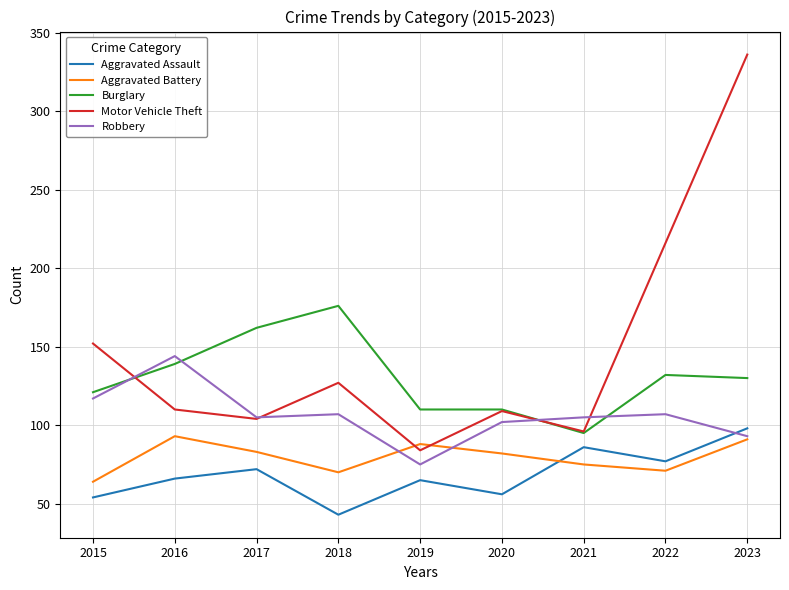

Is the value of Aggravated Assault at 2017 greater than the value of Burglary at 2019?

No